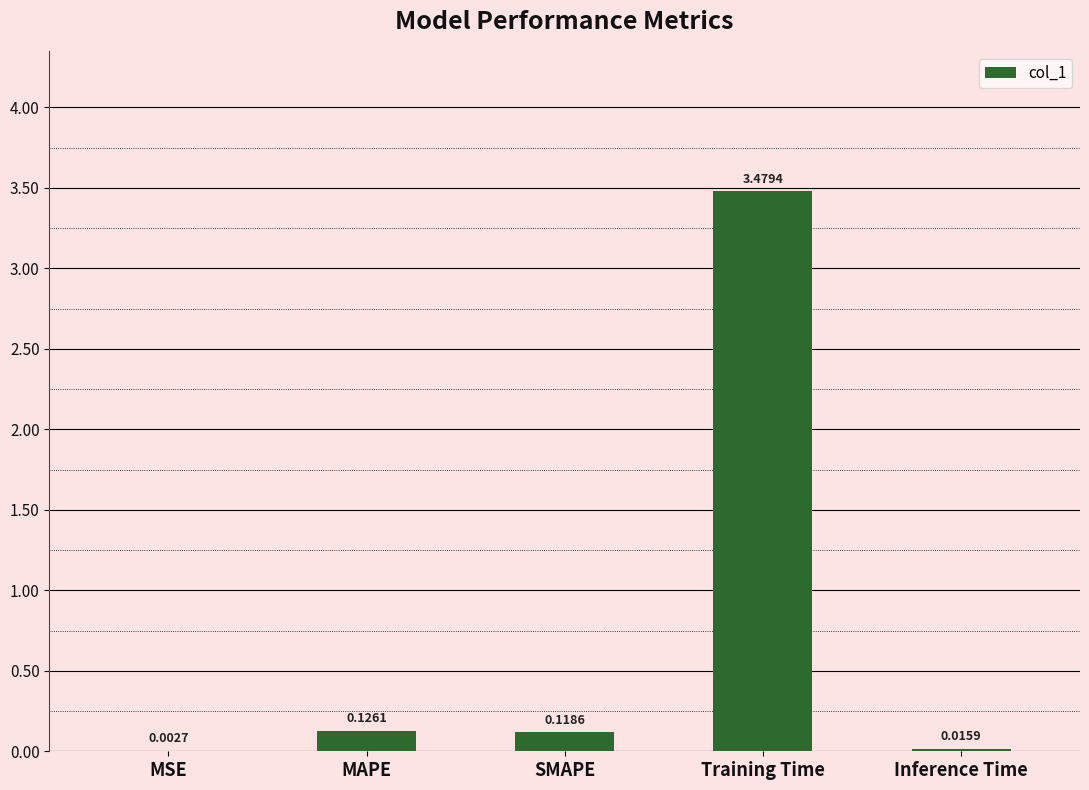

Which category has the highest value across all series?

Training Time